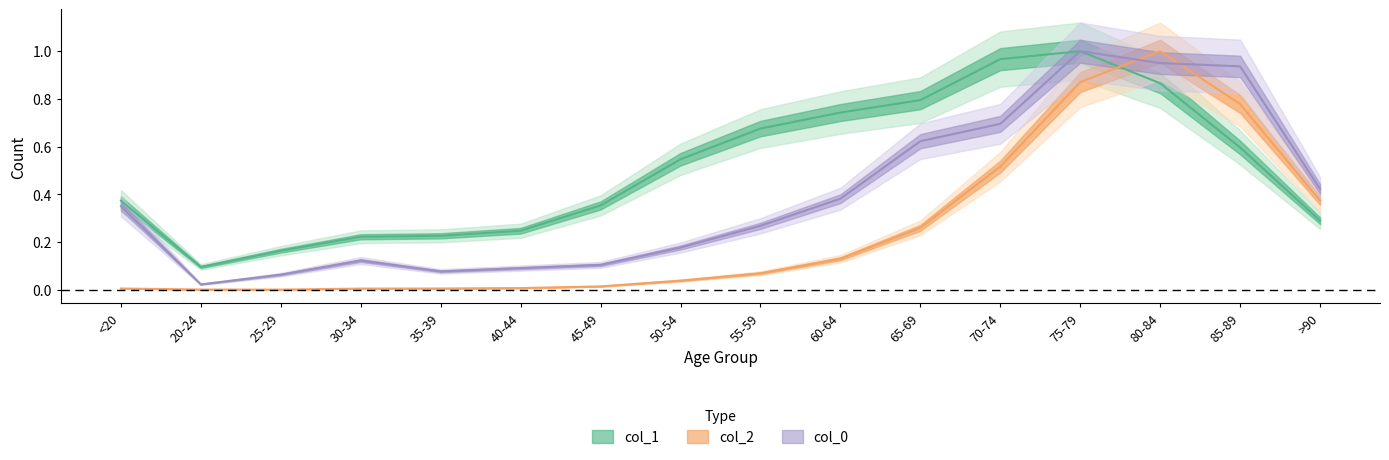

What is the spread (max minus min) of values at 30-34?

0.2